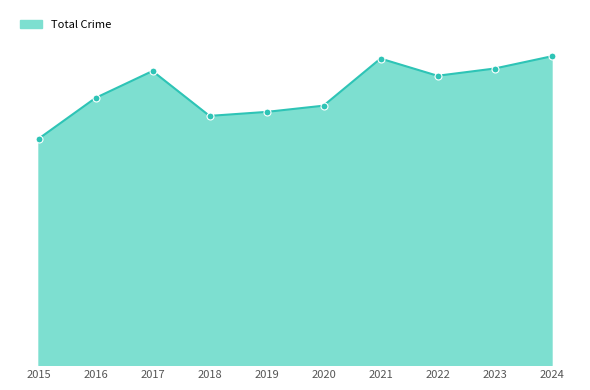

Does the chart have visible grid lines?

No